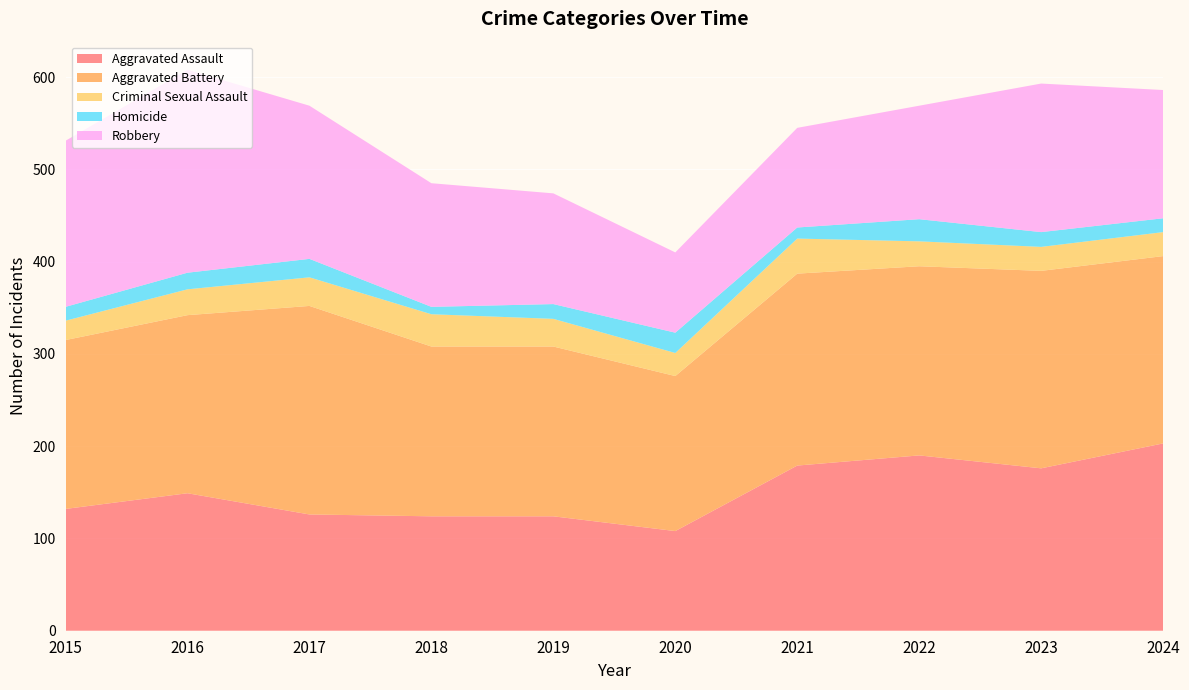

Reading left to right, extract all data points from this chart.

Aggravated Assault: 2015=132	2016=149	2017=126	2018=124	2019=124	2020=108	2021=179	2022=190	2023=176	2024=203
Aggravated Battery: 2015=183	2016=193	2017=226	2018=184	2019=184	2020=168	2021=208	2022=205	2023=214	2024=203
Criminal Sexual Assault: 2015=21	2016=28	2017=31	2018=35	2019=30	2020=25	2021=38	2022=27	2023=26	2024=26
Homicide: 2015=15	2016=18	2017=20	2018=8	2019=16	2020=22	2021=12	2022=24	2023=16	2024=15
Robbery: 2015=180	2016=220	2017=166	2018=134	2019=120	2020=87	2021=108	2022=123	2023=161	2024=139